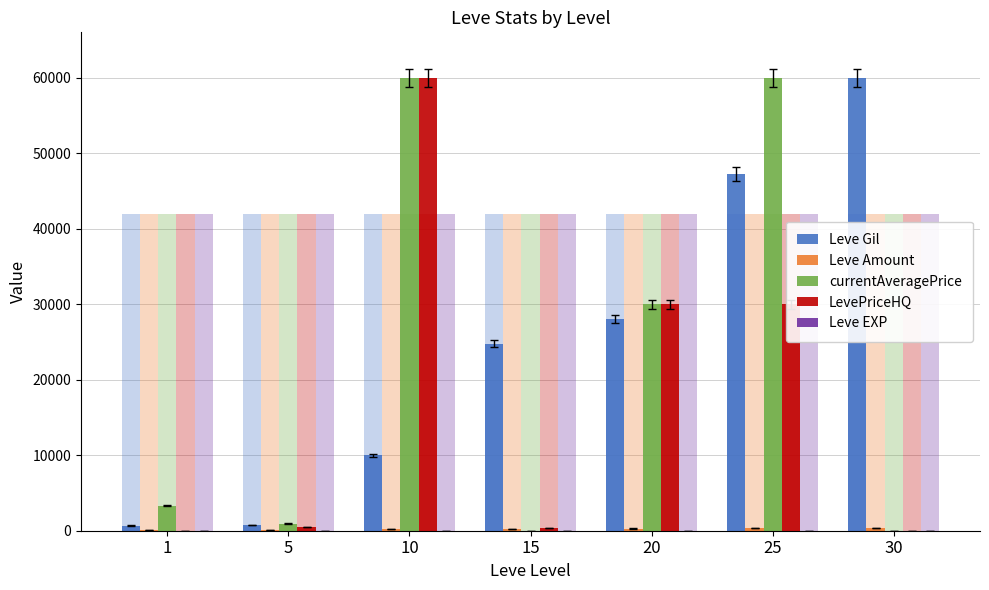

Which has a higher value, 1 or 10?

10